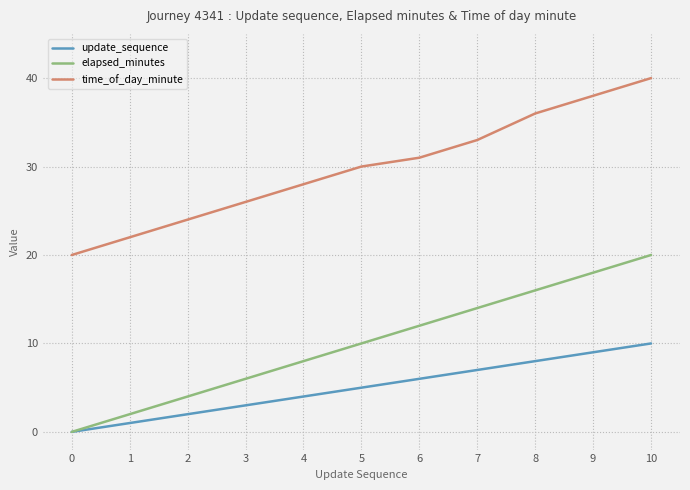

What value does the time_of_day_minute series have at 1?

22